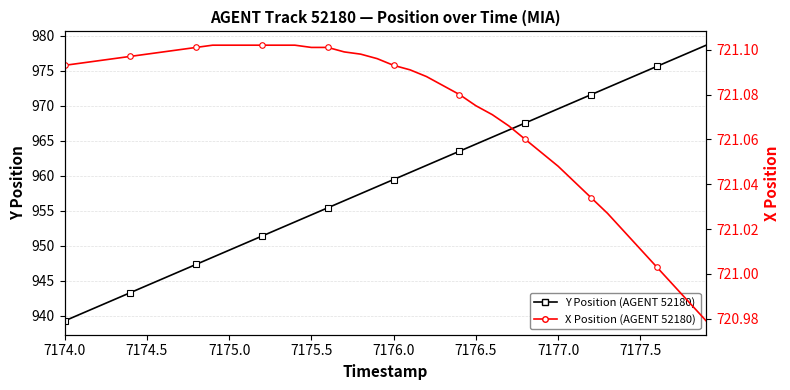

List the series in order of their peak value, highest first.

Y Position, X Position